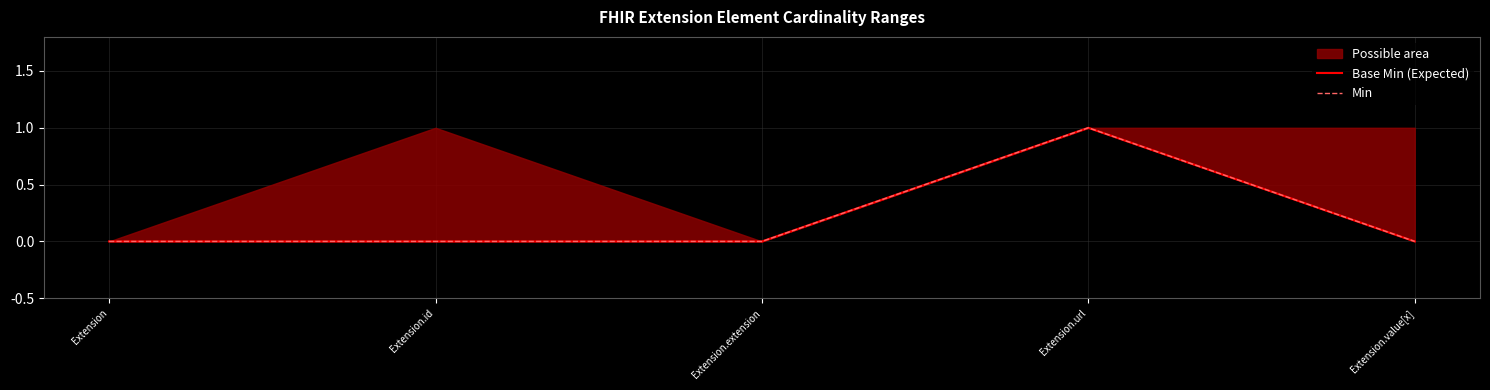

Reading left to right, transcribe all the data shown in this chart.

Base Min (Expected): 0	0	0	1	0
Min: 0	0	0	1	0